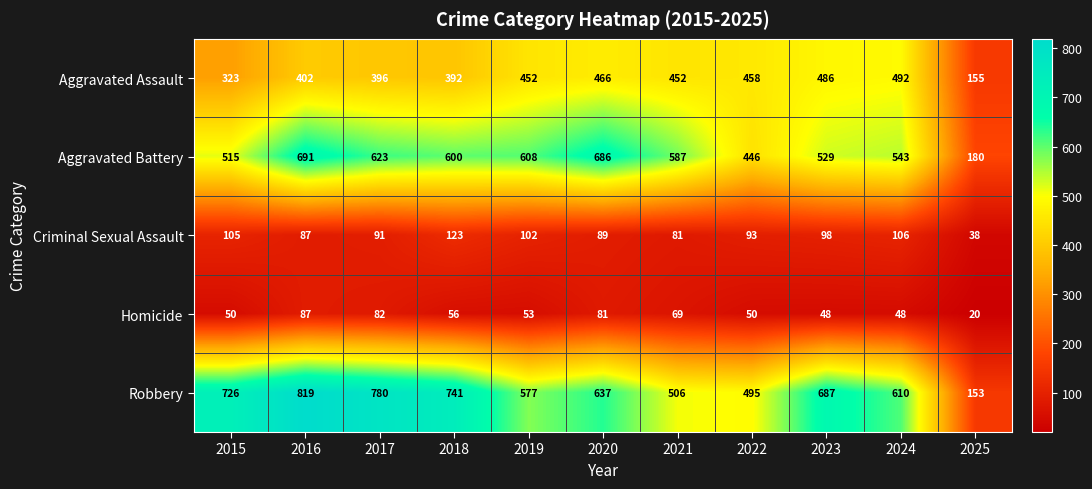

At which label is Aggravated Assault closest to 323?

2015